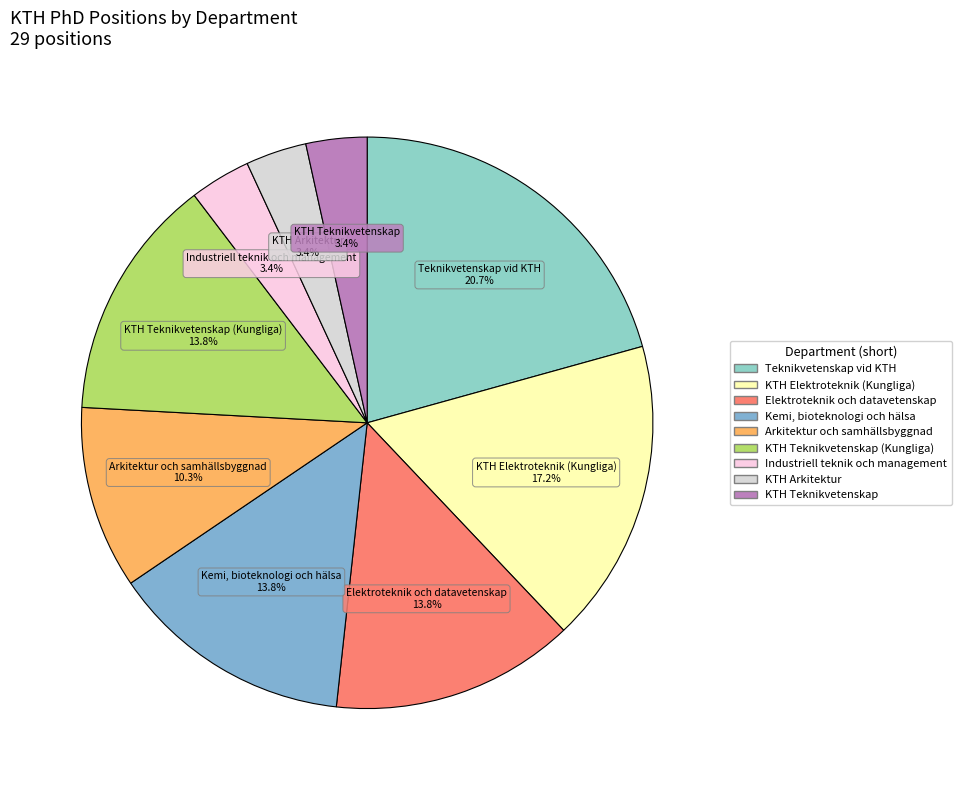

How many segments does this pie chart have?

9